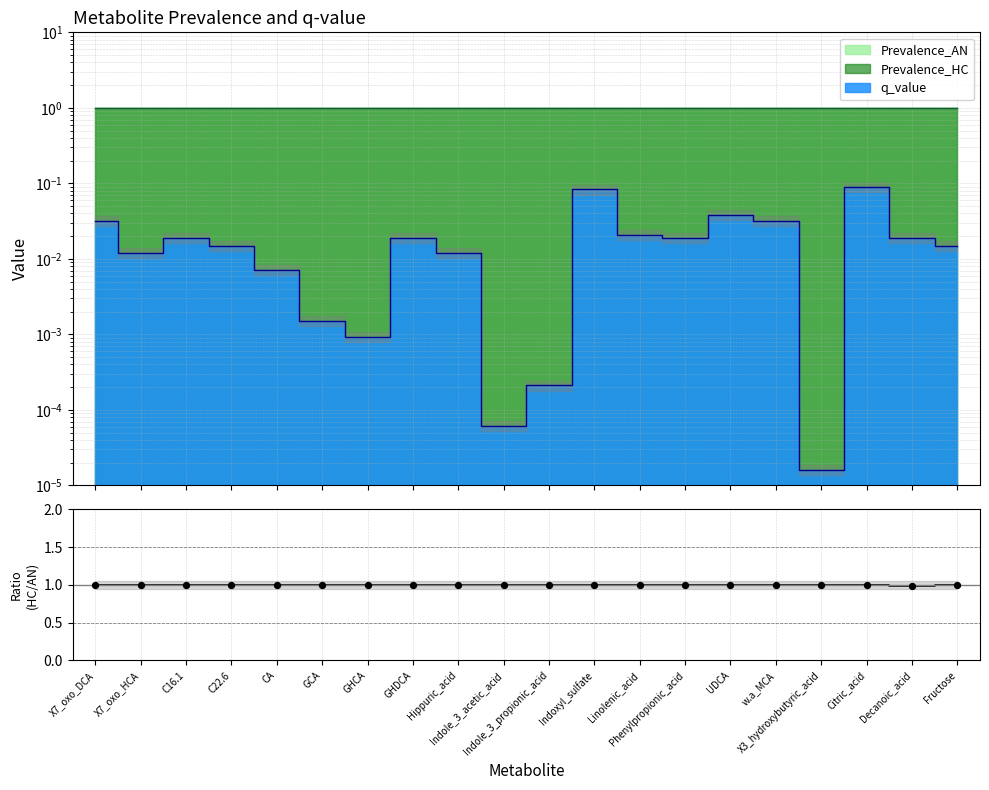

Which has a higher value, w.a_MCA or Hippuric_acid?

w.a_MCA